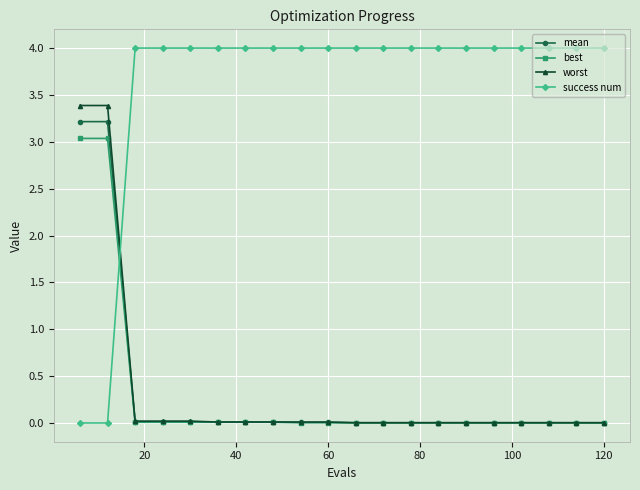

How many categories are shown in the chart?

20